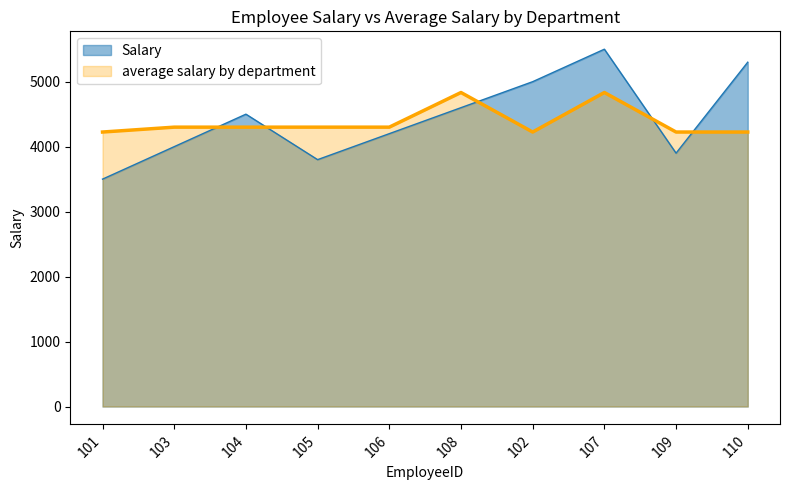

Is it true that Salary equals 2550.6 at 110?

False